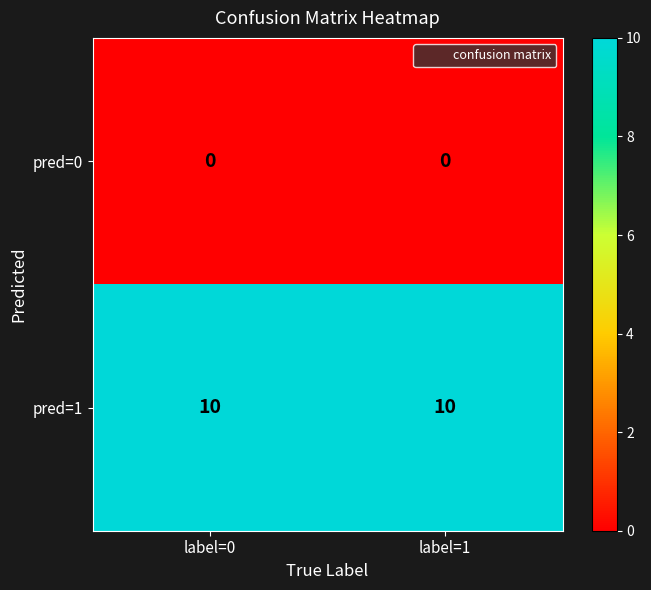

What is the total value across all series at label=0?

10